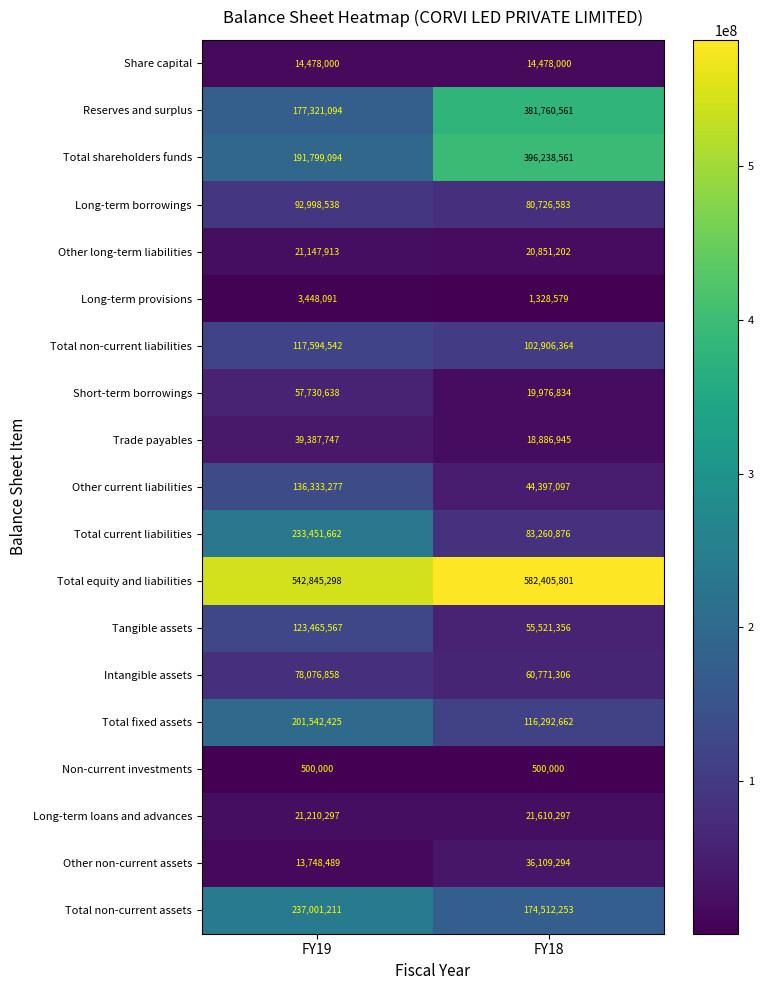

What is the sum of all Long-term loans and advances values?

42820594